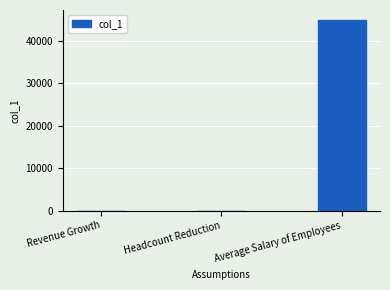

What is the maximum value shown in the chart?

45000.0